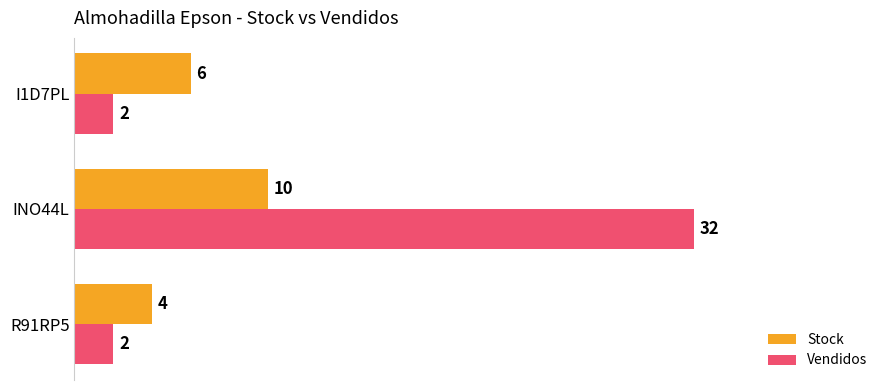

The Stock series shows 15 at INO44L. True or false?

False